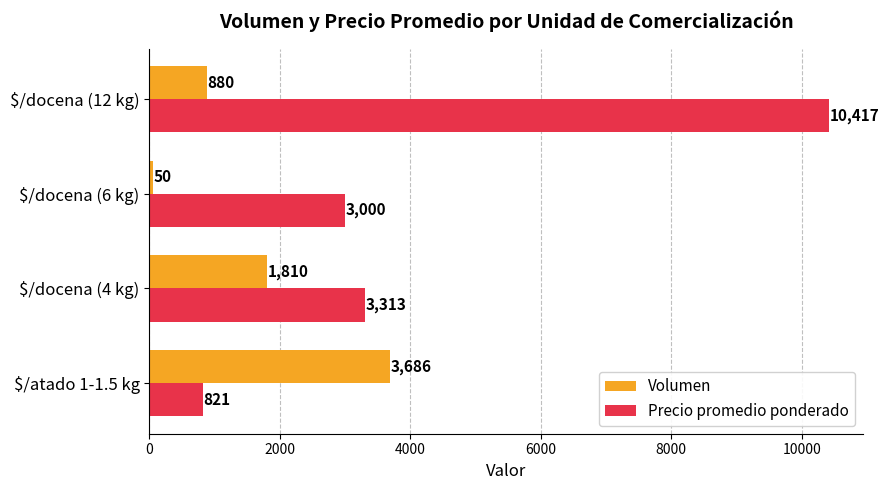

What is the total value across all series at $/atado 1-1.5 kg?

4507